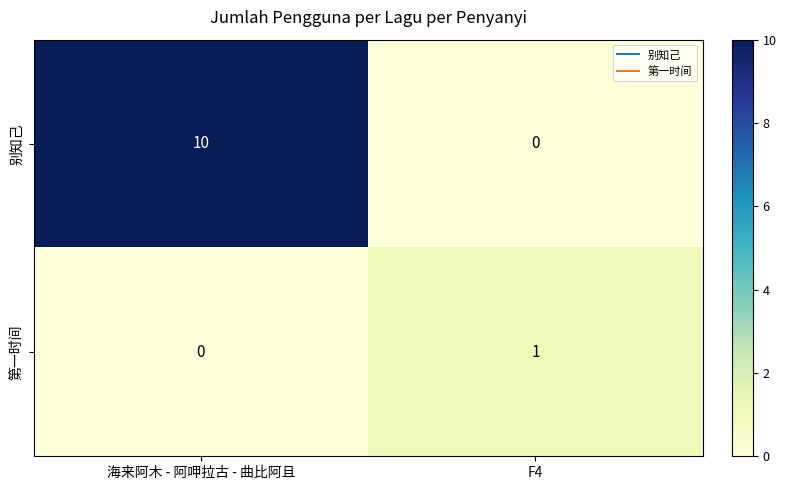

List the series in order of their overall mean, highest first.

别知己, 第一时间